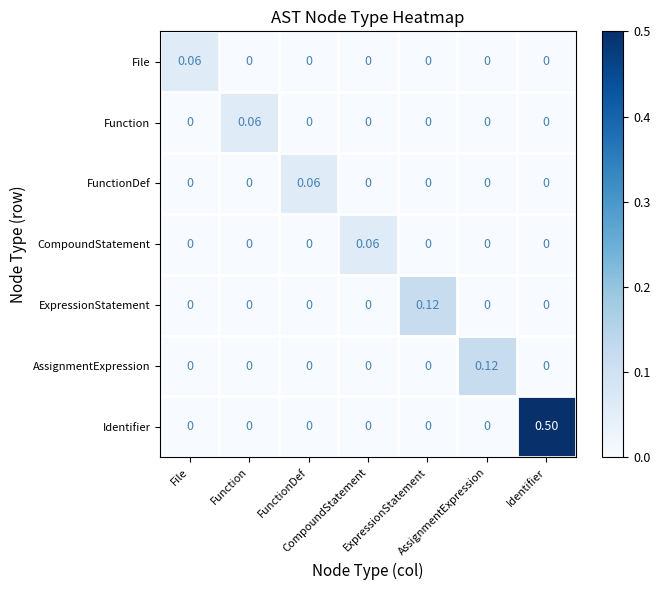

How many data points does each series have?

7